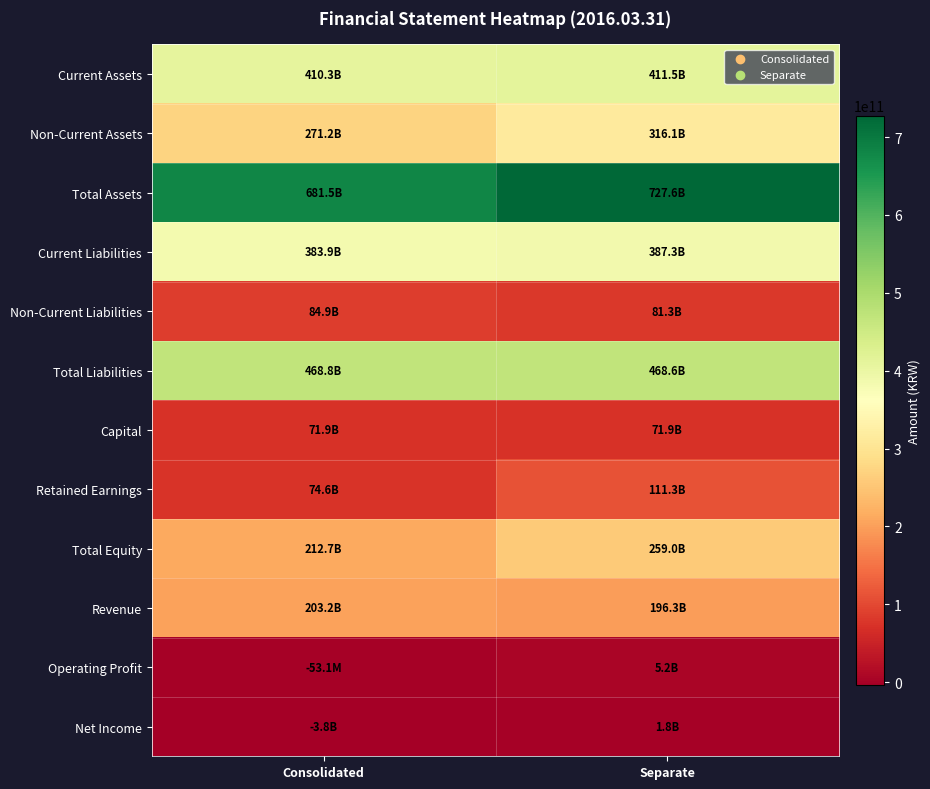

Rank the series at Separate from highest to lowest value.

Total Assets, Total Liabilities, Current Assets, Current Liabilities, Non-Current Assets, Total Equity, Revenue, Retained Earnings, Non-Current Liabilities, Capital, Operating Profit, Net Income